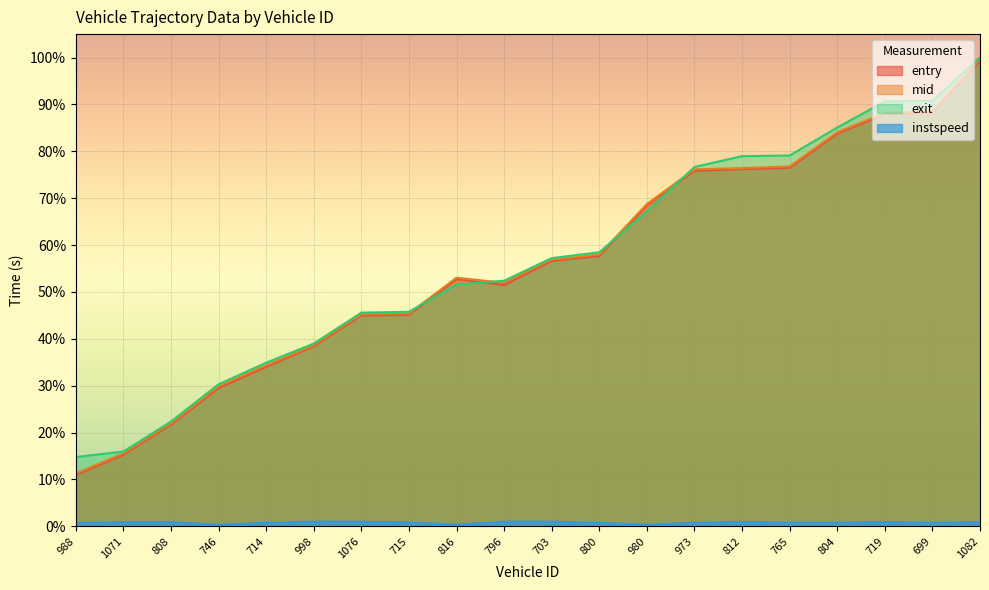

What is the sum of the exit values at 973 and 980?

143.9